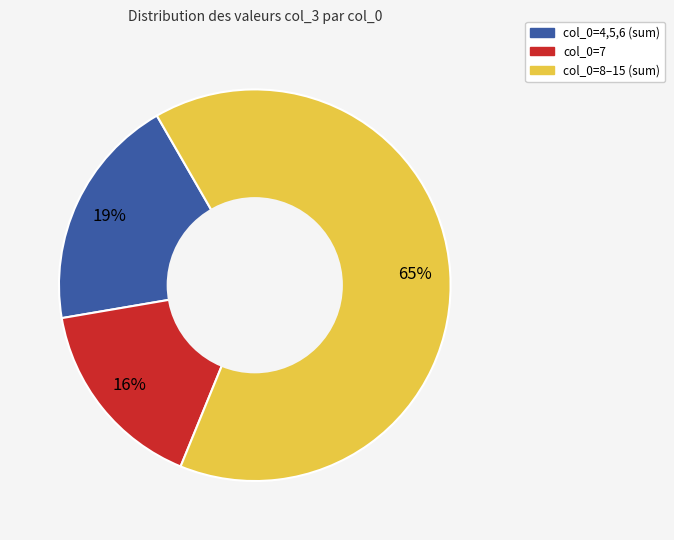

How many slices are in this pie chart?

3